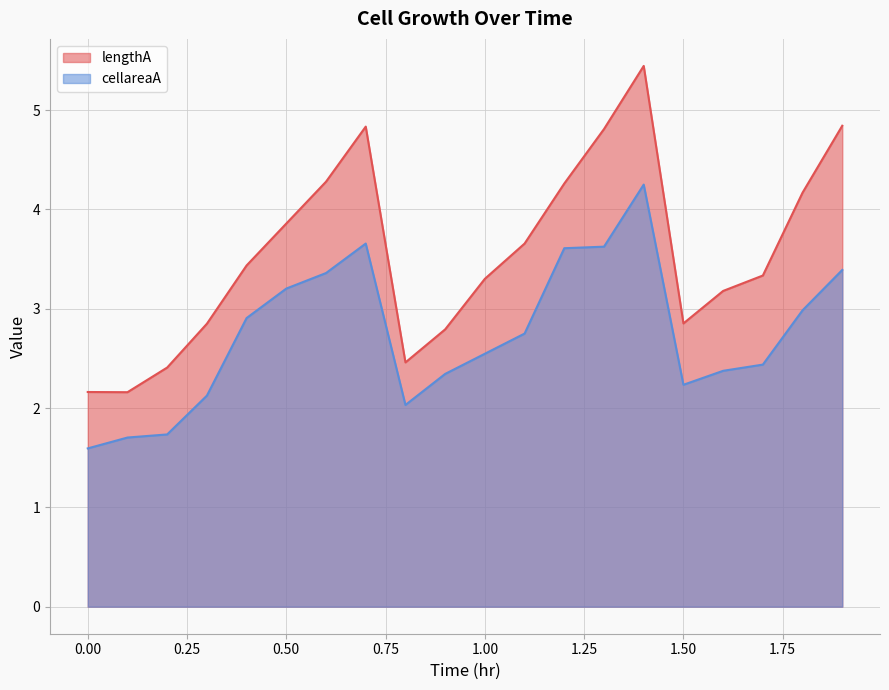

What is the spread (max minus min) of values at 0.2?

0.7